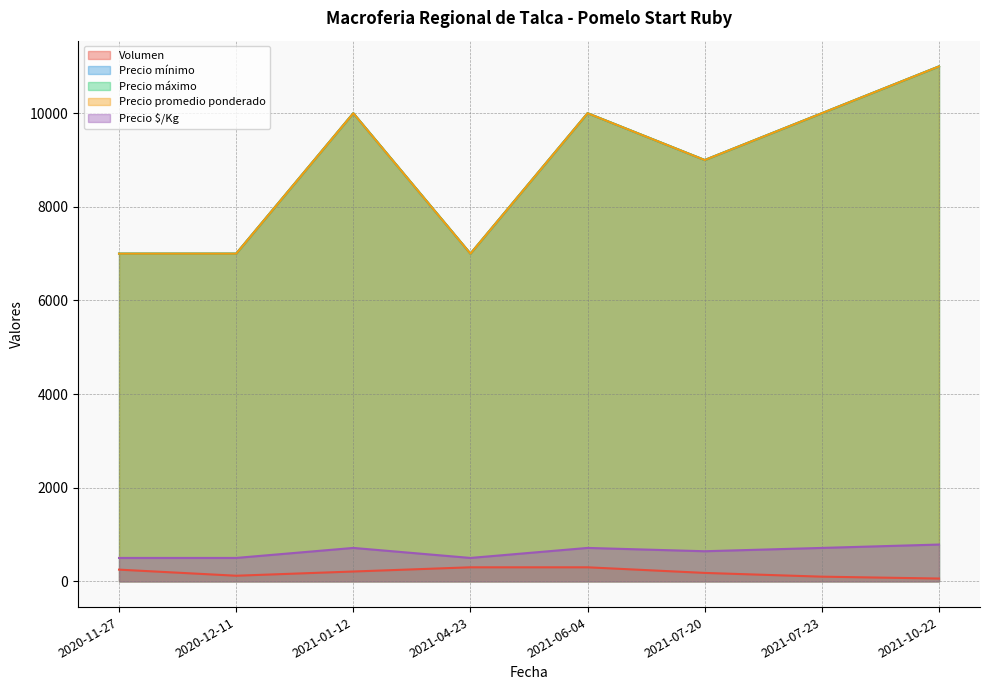

What is the difference between the Precio $/Kg values at 2021-07-20 and 2020-11-27?

143